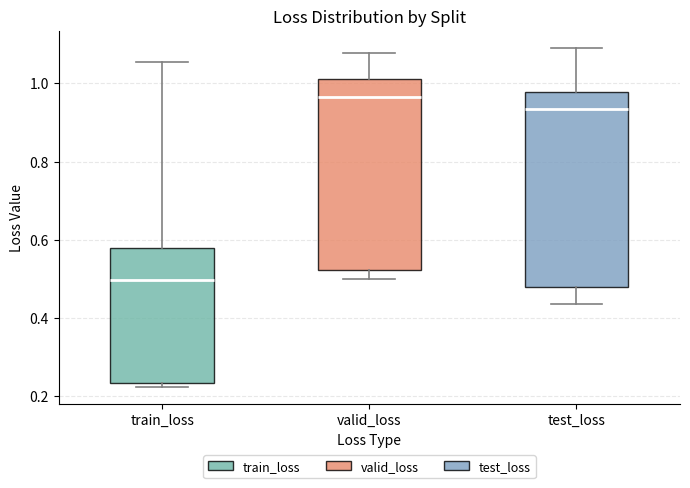

Where does the upper whisker of the box for valid_loss end on the y-axis? The values are not printed on the chart, so give them approximately, as read against the axis.

1.08